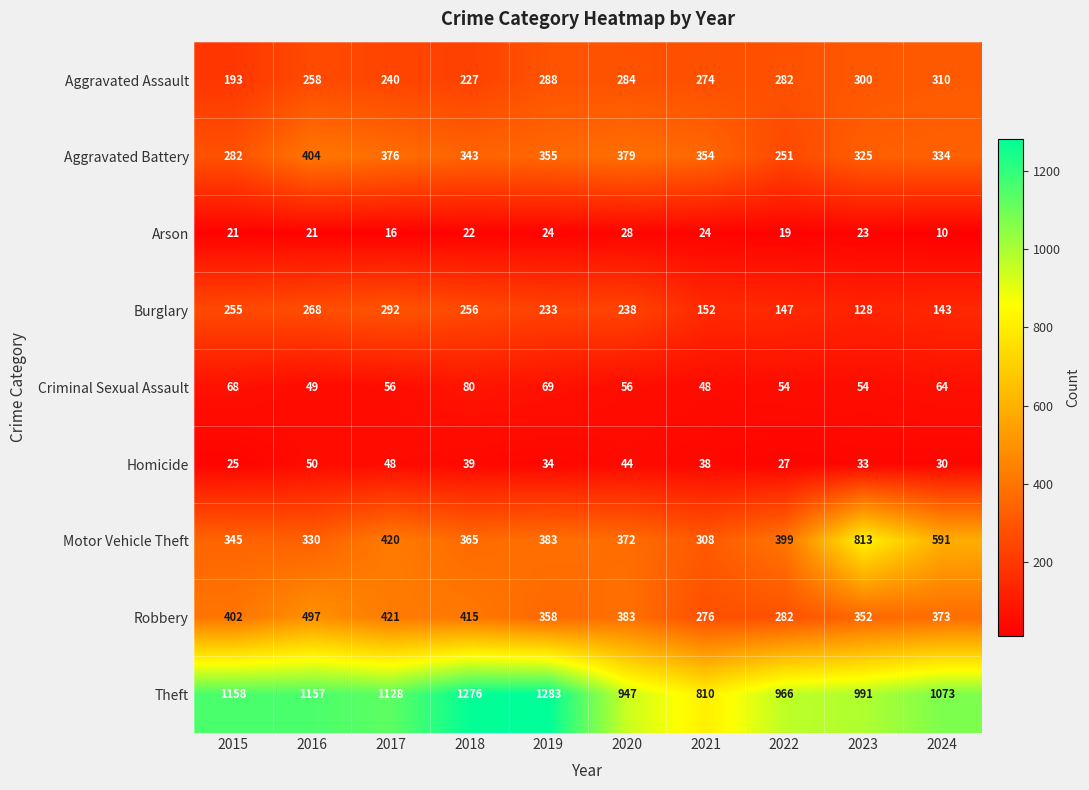

True or false: Aggravated Battery has a value of 430 at 2015.

False